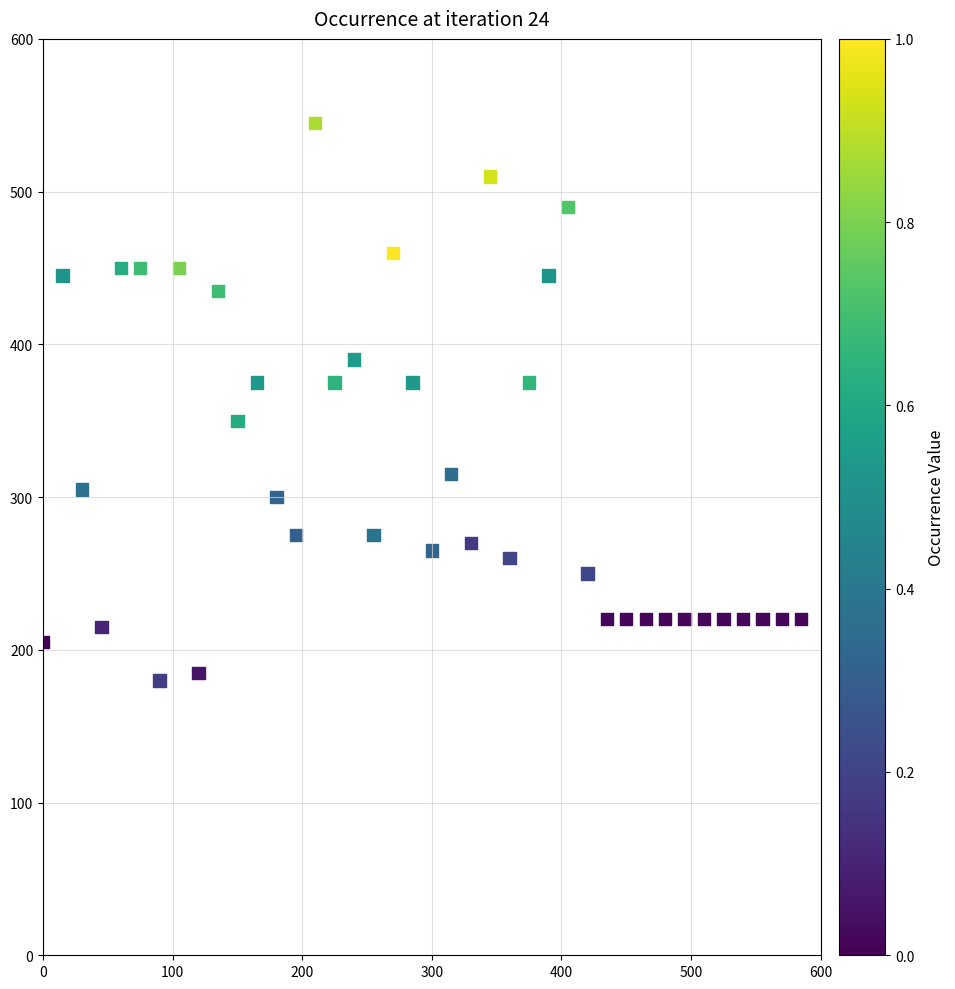

What is the range of Y values (max minus min)?

365